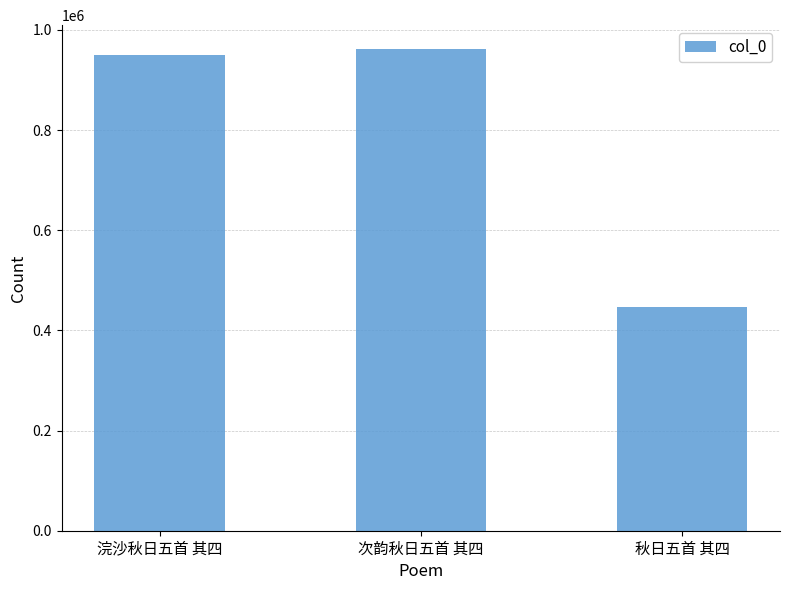

List the labels in order of value, smallest first.

秋日五首 其四, 浣沙秋日五首 其四, 次韵秋日五首 其四